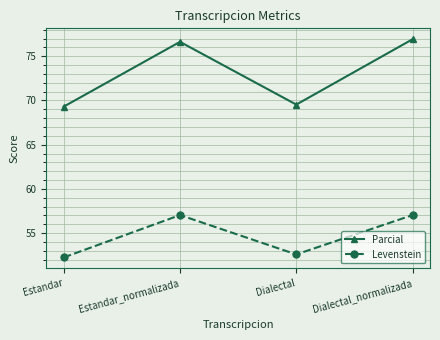

True or false: Levenstein has more than 2 interior local peaks.

False